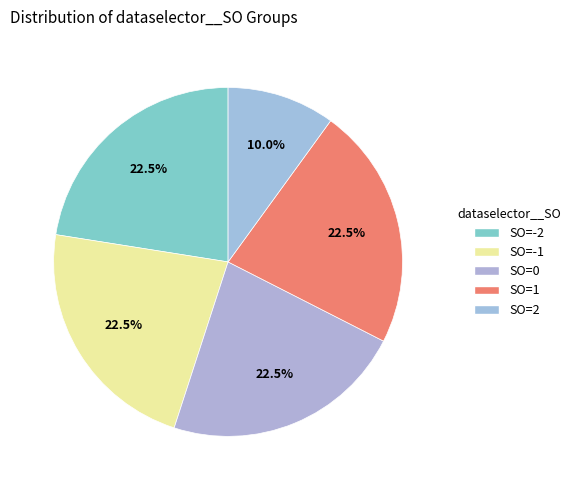

How many slices are in this pie chart?

5